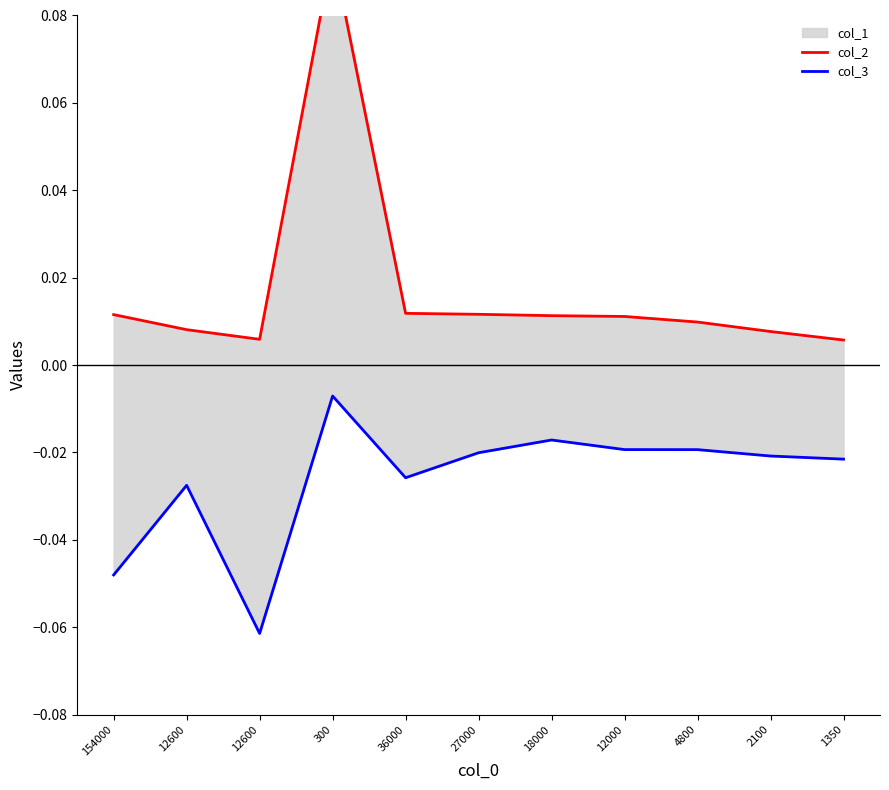

List the series in order of their overall mean, highest first.

col_2, col_3